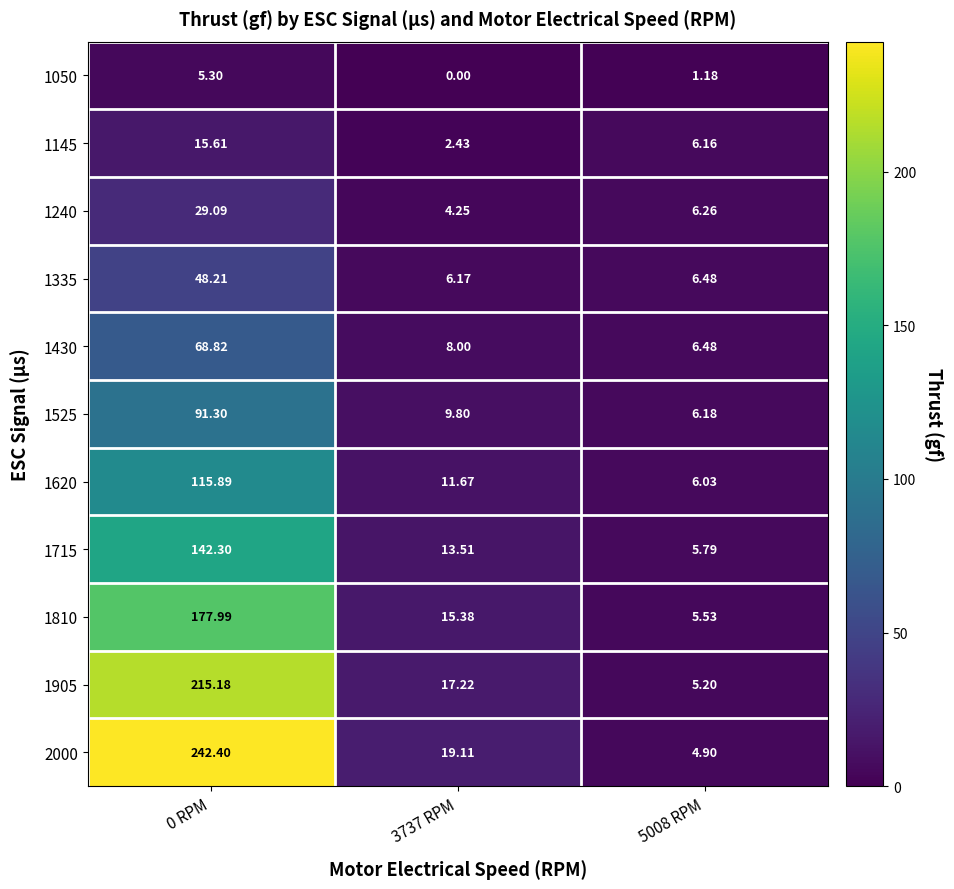

List the series in order of their peak value, lowest first.

1050, 1145, 1240, 1335, 1430, 1525, 1620, 1715, 1810, 1905, 2000